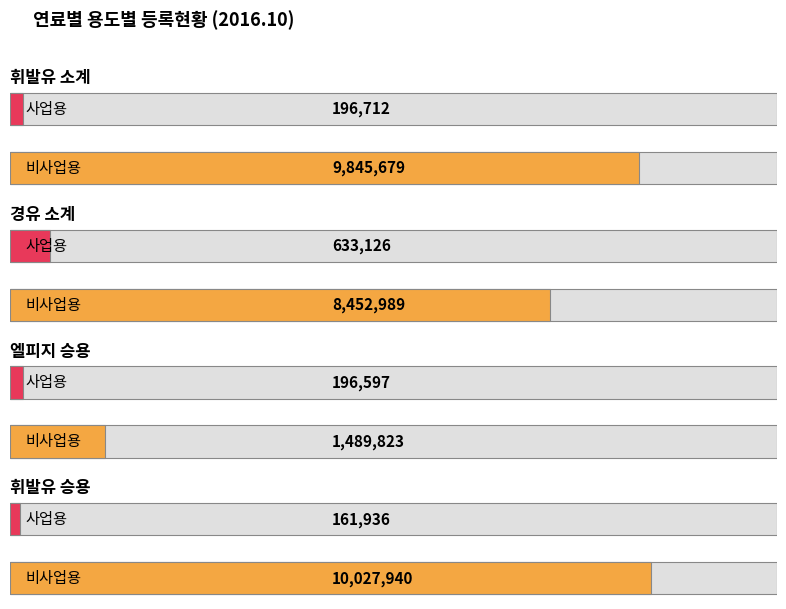

How many values in the 비사업용 series are below 9845679?

2